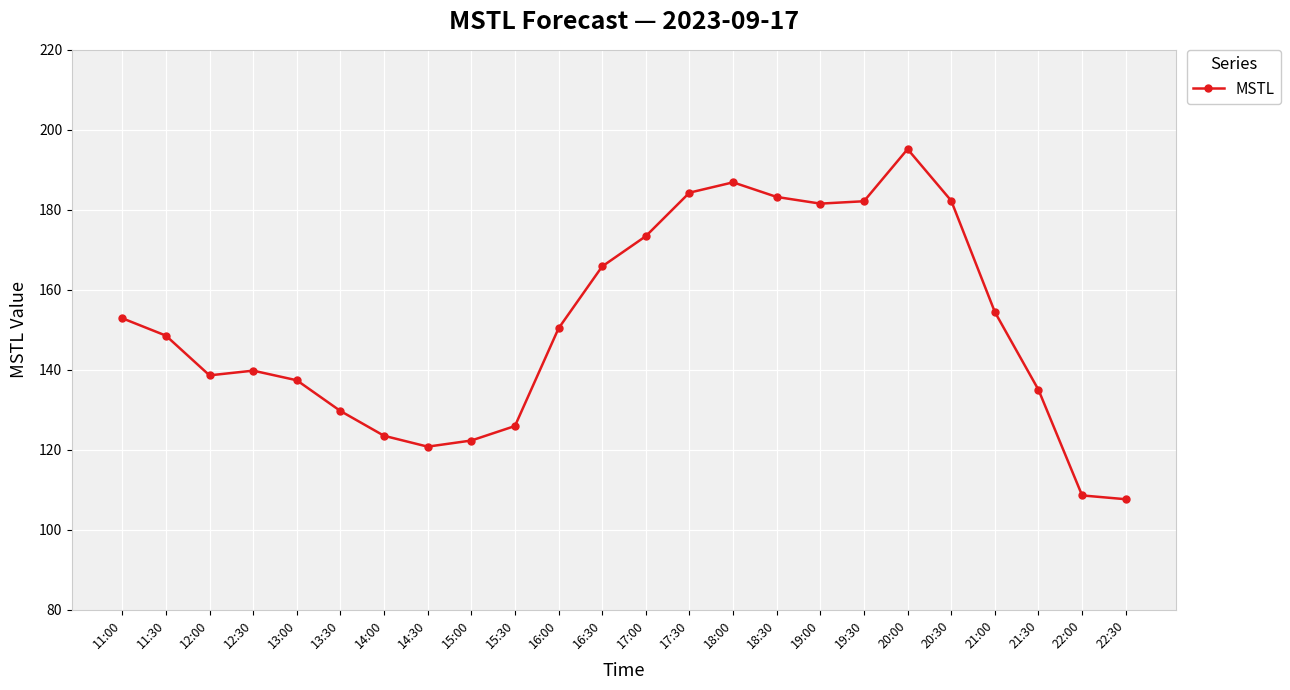

Is it true that the value at 21:30 is 181.1?

False